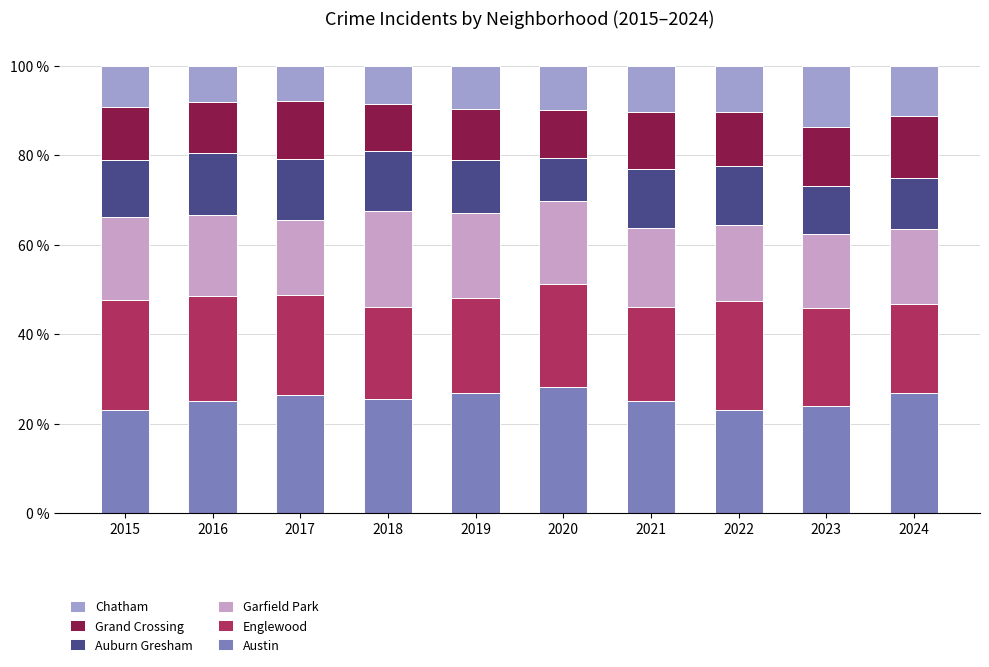

What is the highest value of the Austin series?

28.2